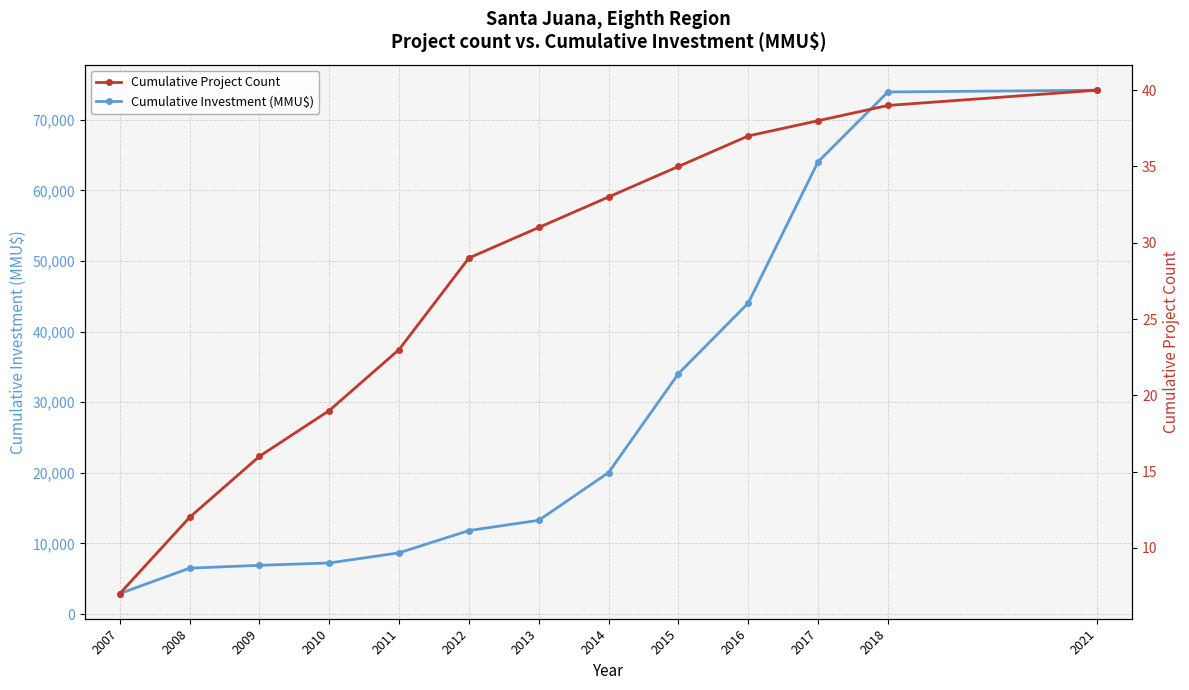

At which label does Cumulative Project Count reach its peak?

2021